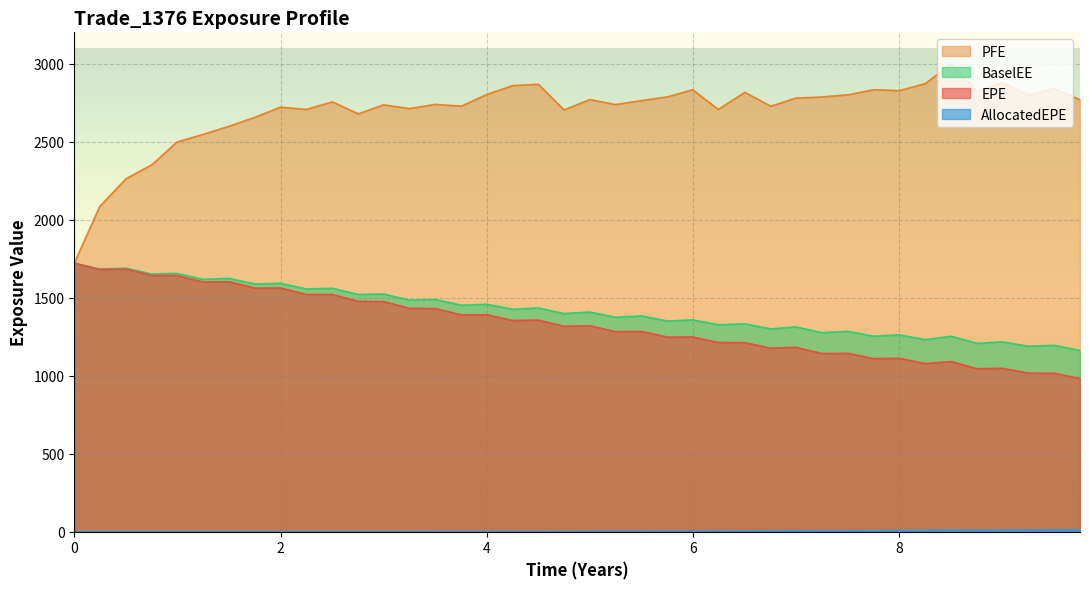

What is the lowest value of the EPE series?

981.1